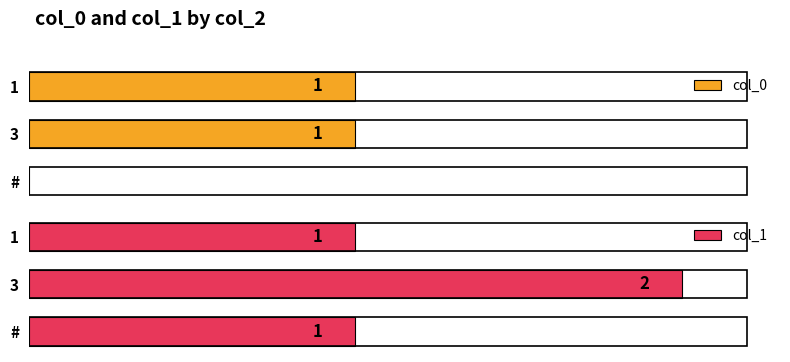

What is the average value of the col_1 series?

1